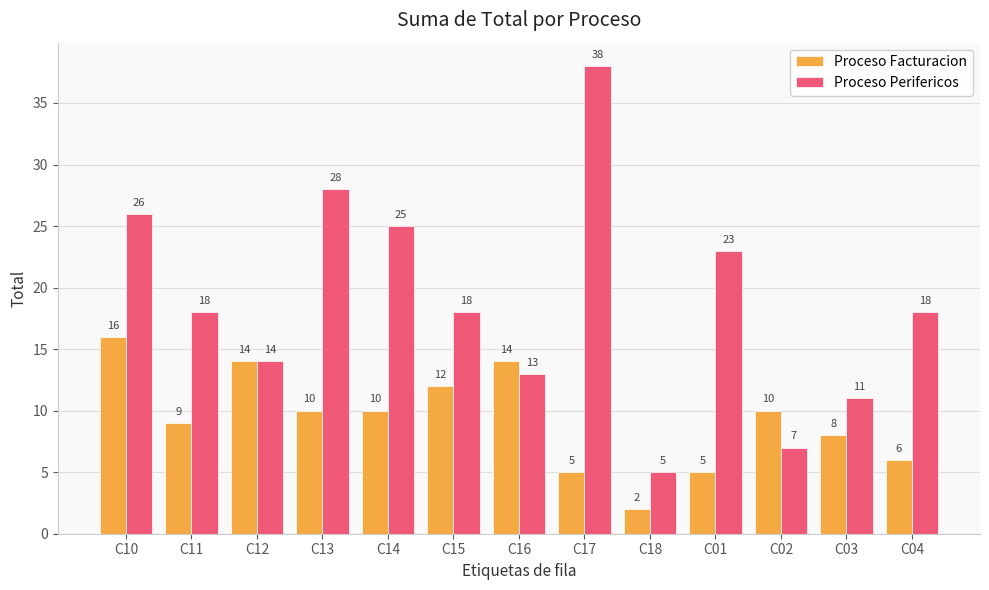

Which series has the largest range (max minus min)?

Proceso Perifericos